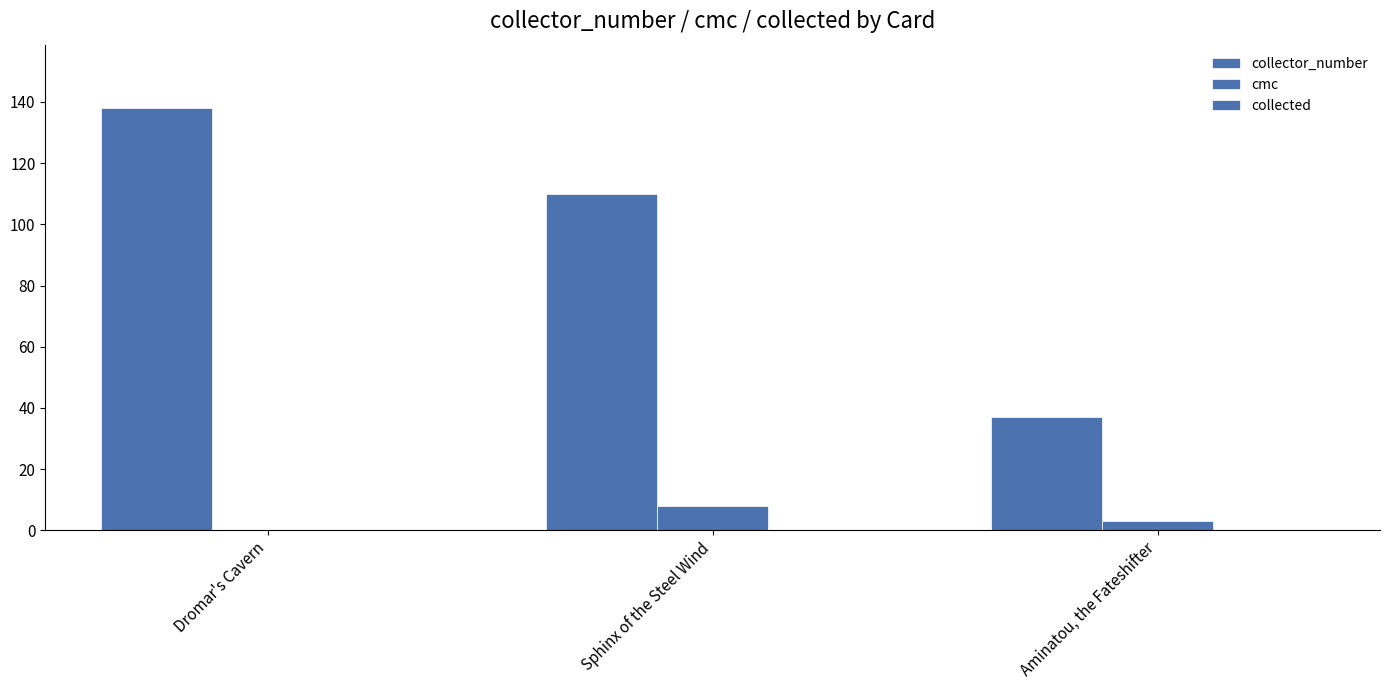

What is the value of the cmc bar at the 2nd from the left?

8